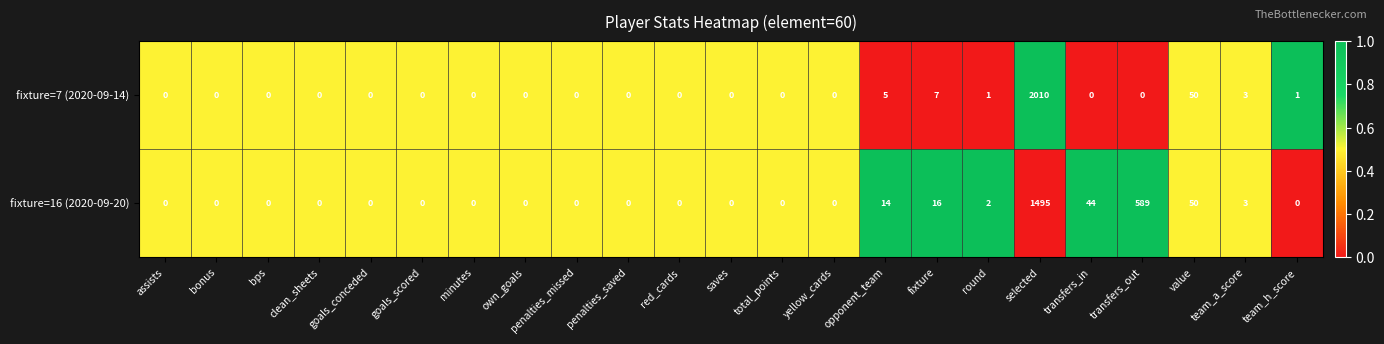

True or false: fixture=7 (2020-09-14) has a value of 1 at team_h_score.

True